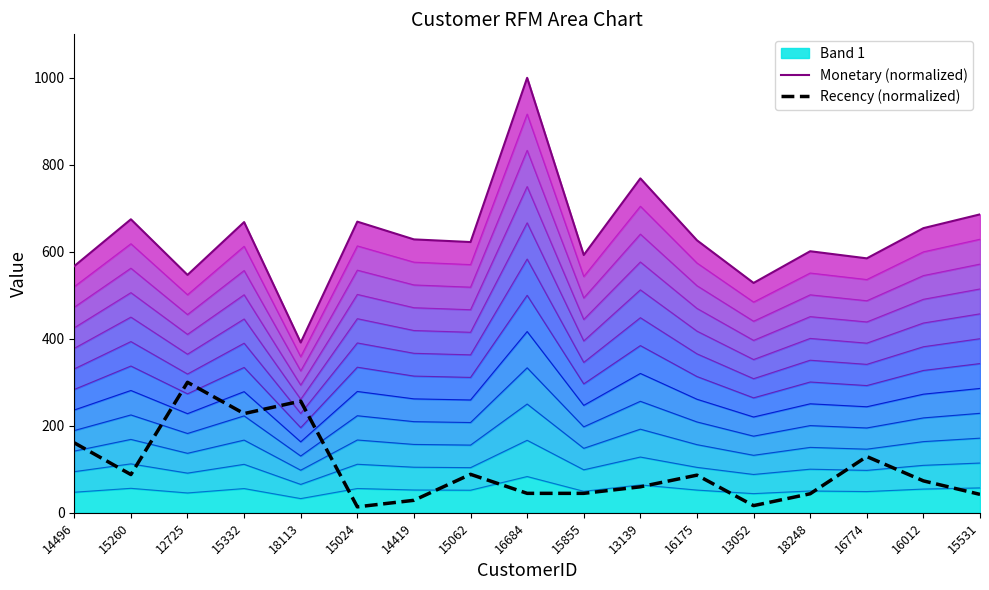

At which category does the chart reach its peak across all series?

16684